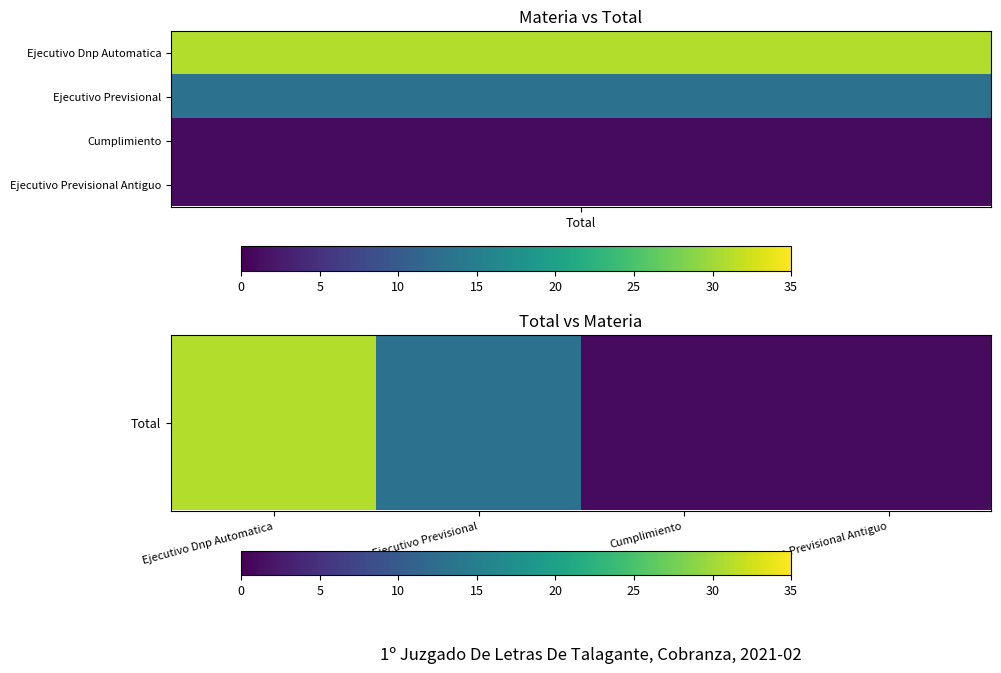

What is the sum of all values?

46